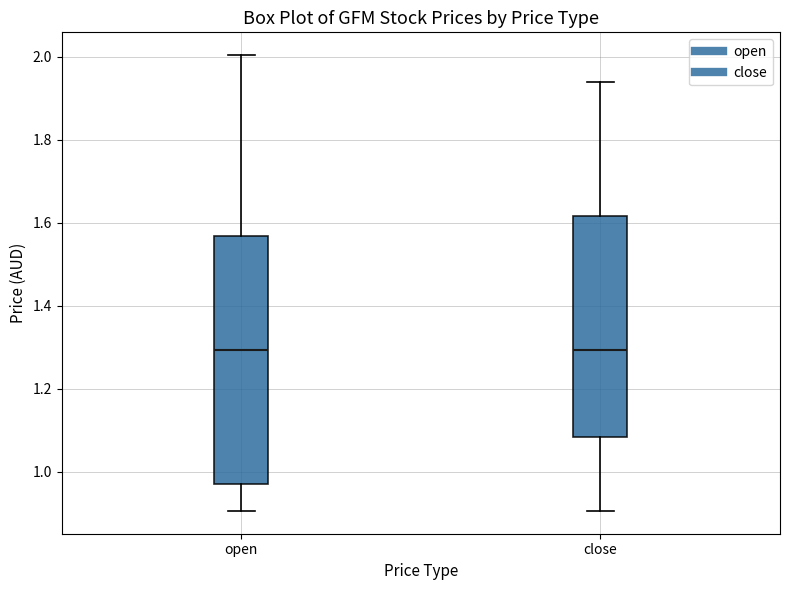

Reading left to right, read every box against the y-axis: the position of its median line, the range the box covers, and the ends of its whiskers. The values are not printed on the chart, so give them approximately, as read against the axis.

open: median 1.30, box 0.98 to 1.56, whiskers 0.90 to 2.00
close: median 1.30, box 1.08 to 1.62, whiskers 0.90 to 1.94